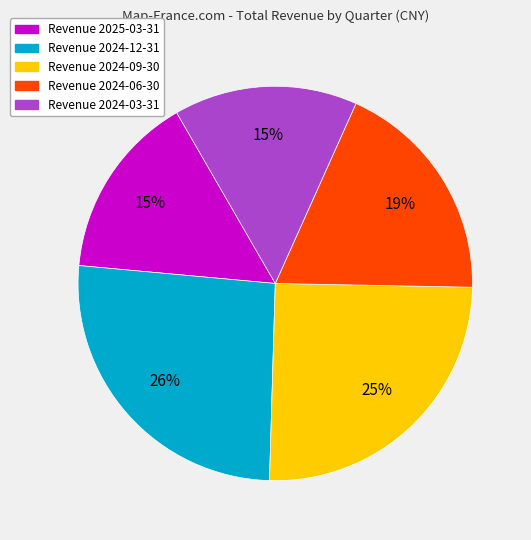

To the nearest percent, what is the average slice percentage?

20%